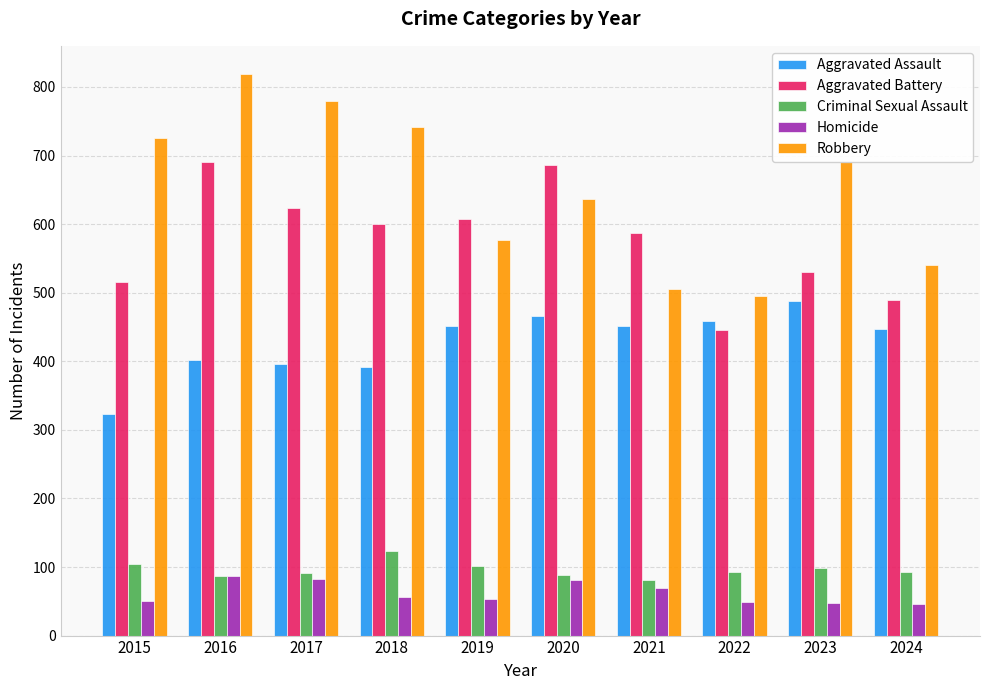

Rank the series at 2024 from highest to lowest value.

Robbery, Aggravated Battery, Aggravated Assault, Criminal Sexual Assault, Homicide